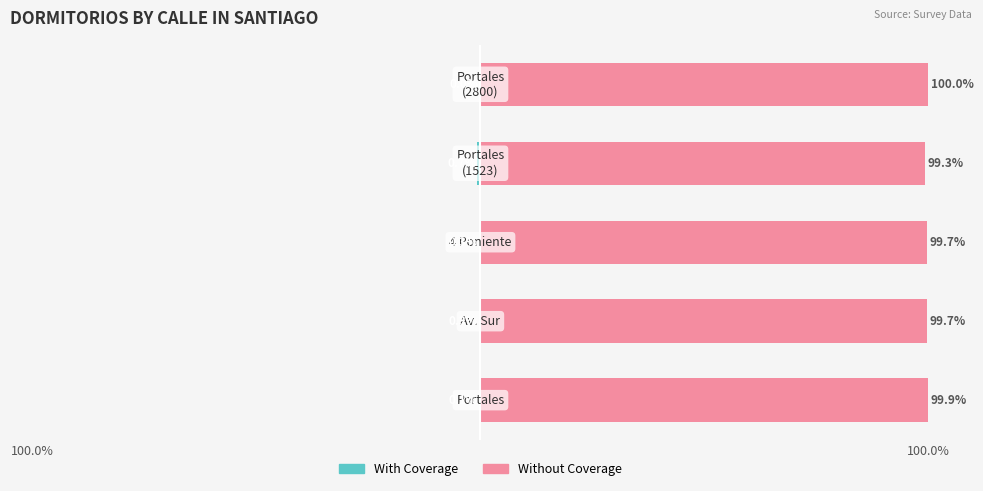

Reading right to left, extract all data points from this chart.

With Coverage: -0.0	-0.7	-0.3	-0.3	-0.1
Without Coverage: 100.0	99.3	99.7	99.7	99.9